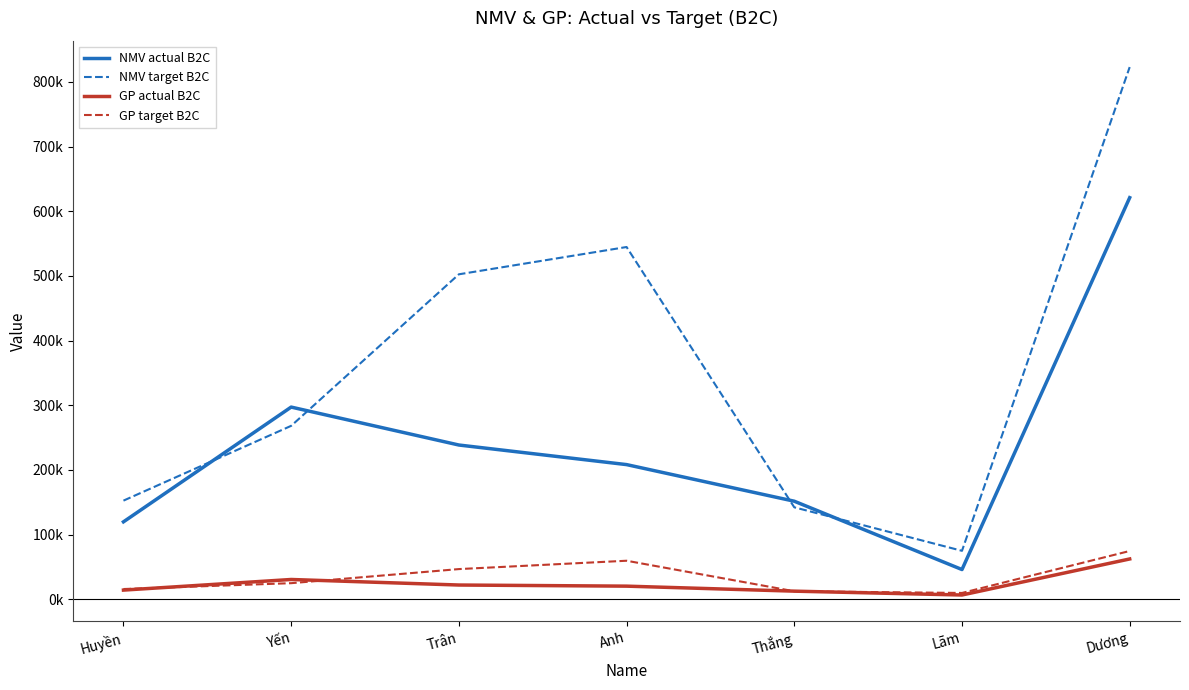

What is the total value across all series at Lãm?

136813.5